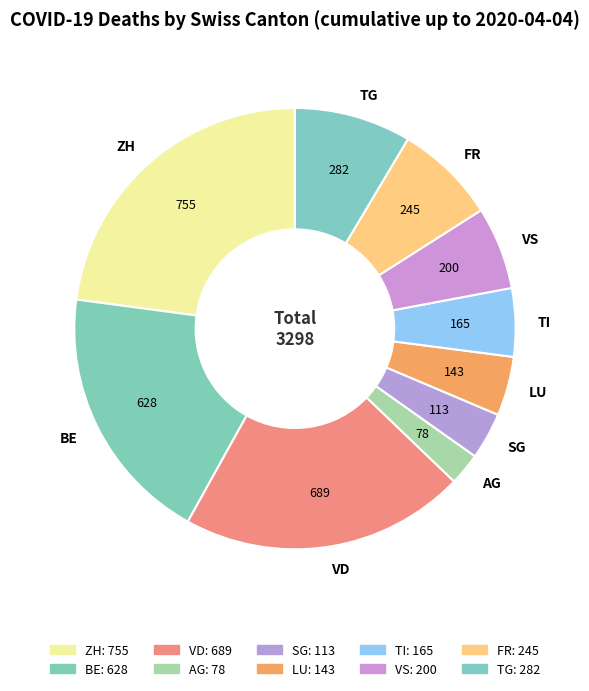

True or false: ZH accounts for 10% of the total.

False